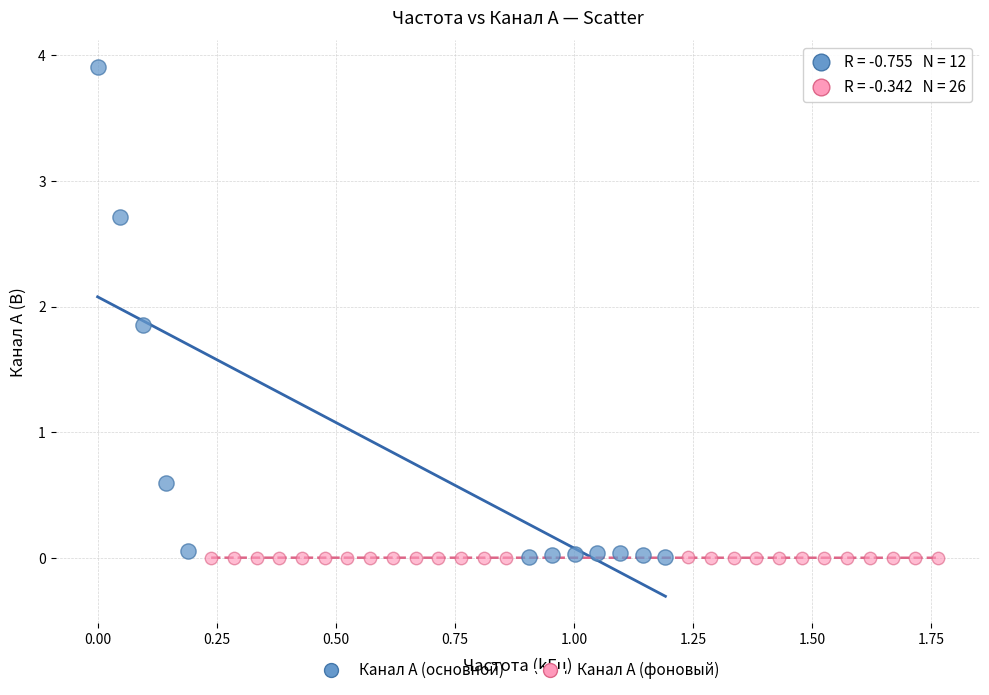

Which series has the widest spread of Y values?

Канал A (основной)